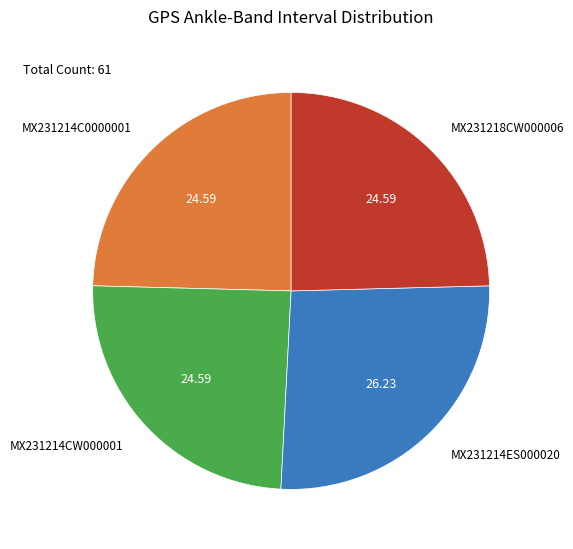

Does MX231214CW000001 account for over 50% of the chart?

No